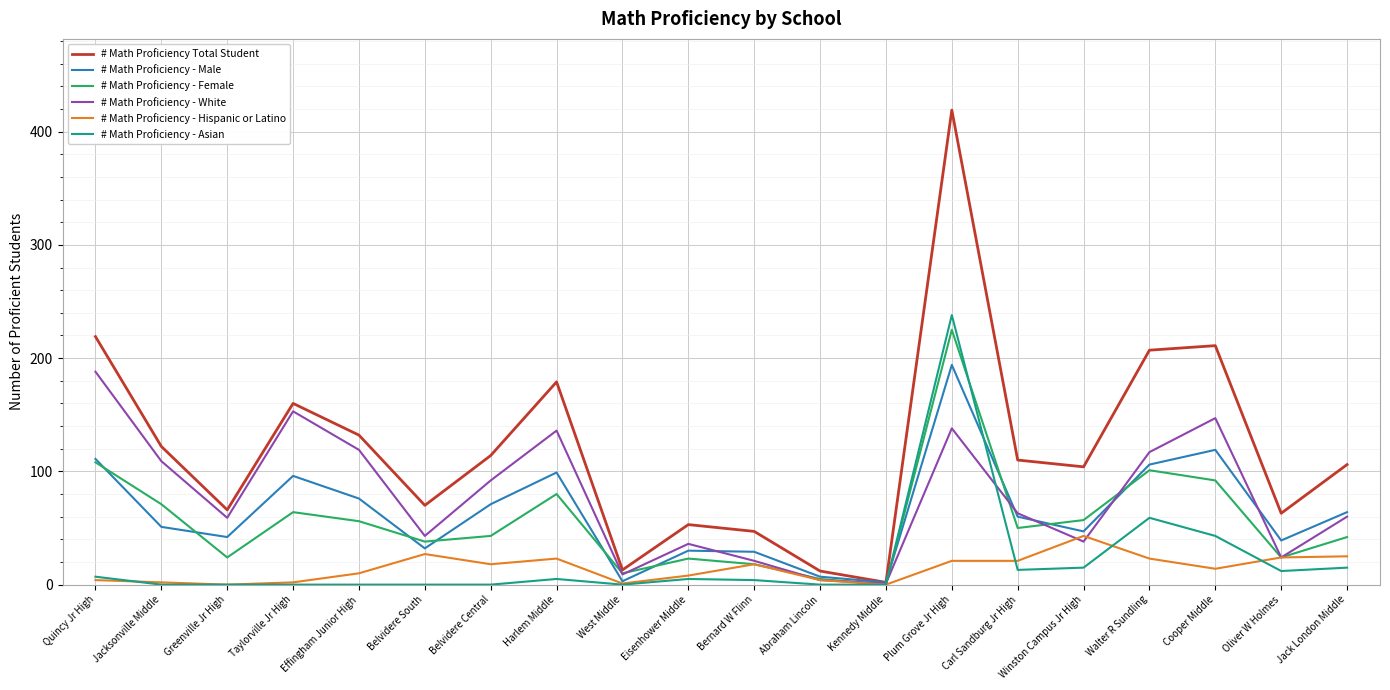

In # Math Proficiency Total Student, how many points are lower than both neighbors (excluding endpoints)?

6